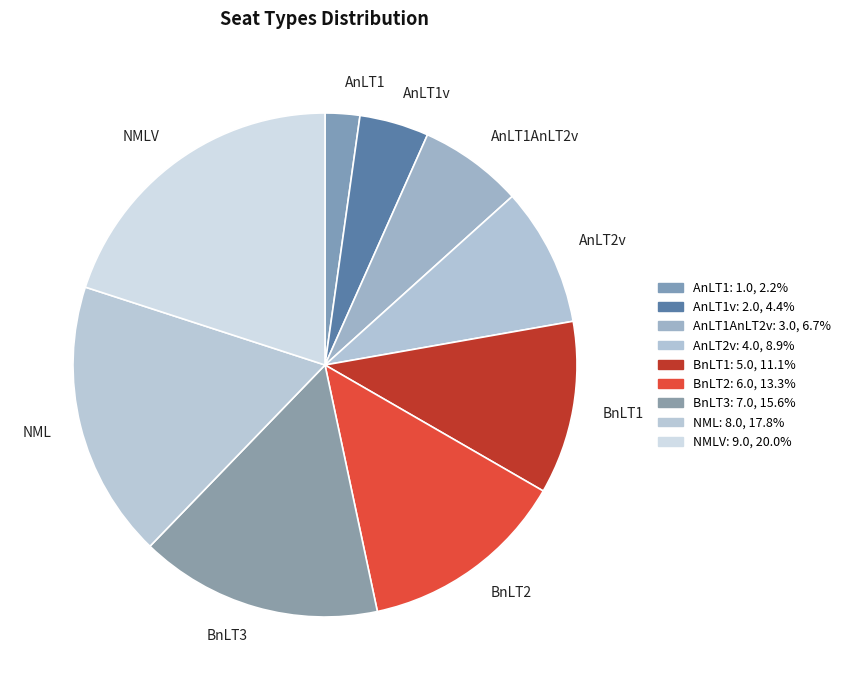

Rank the categories by value from highest to lowest.

NMLV, NML, BnLT3, BnLT2, BnLT1, AnLT2v, AnLT1AnLT2v, AnLT1v, AnLT1